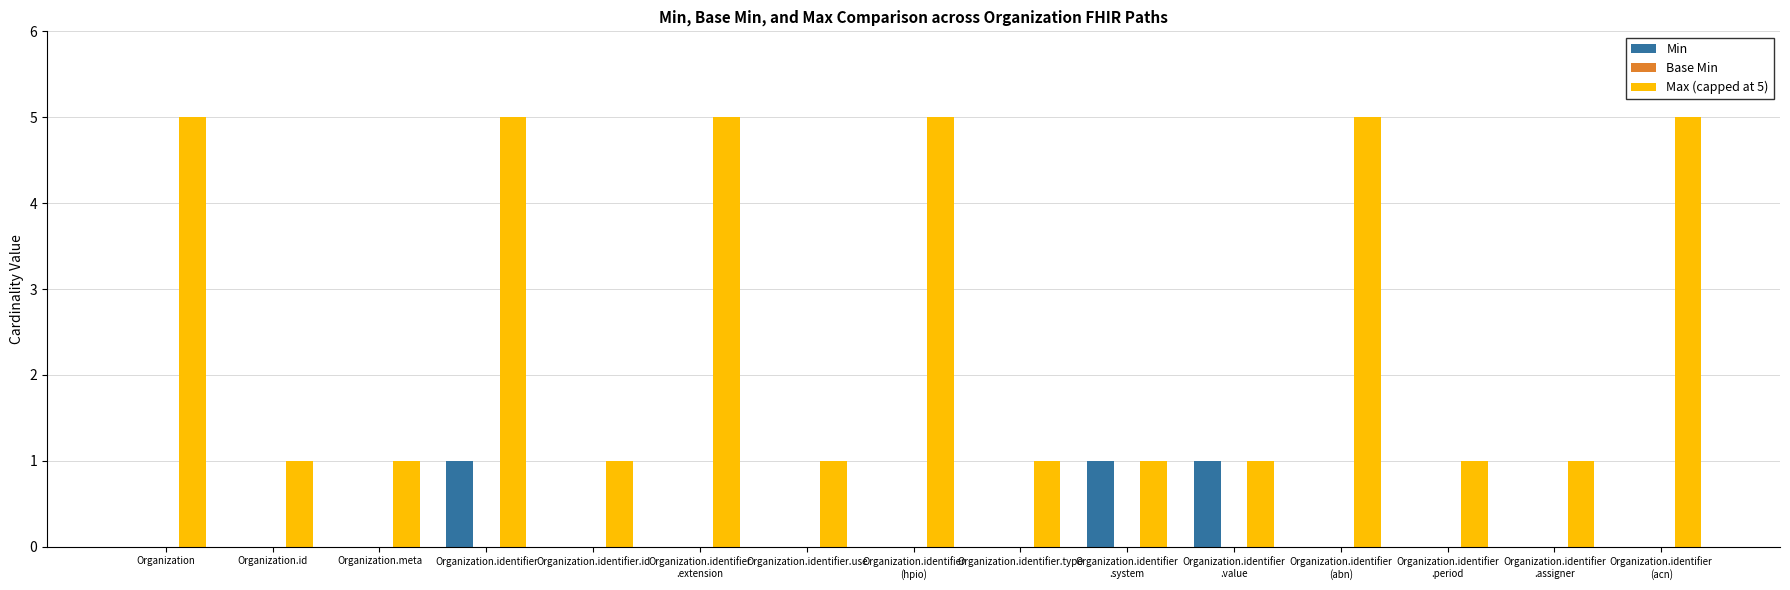

The Min series shows 0 at Organization.identifier. True or false?

False